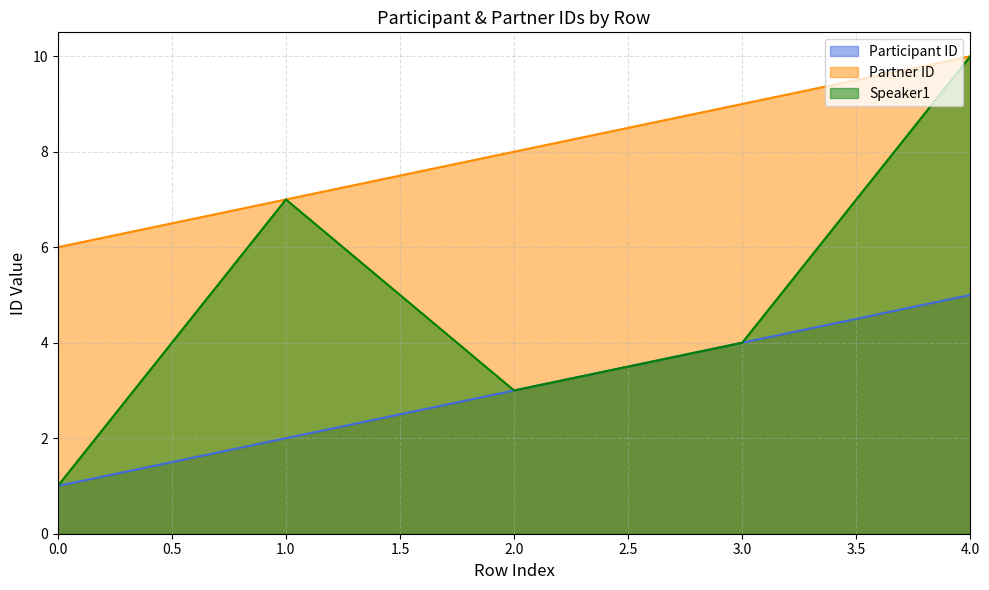

What value does the Speaker1 series have at 3.0?

4